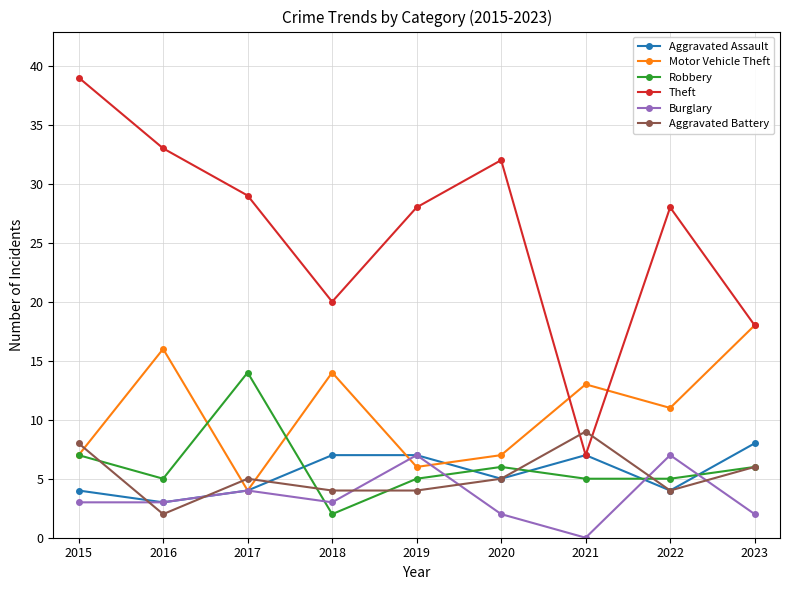

True or false: Robbery has more than 1 points higher than both neighbors.

True